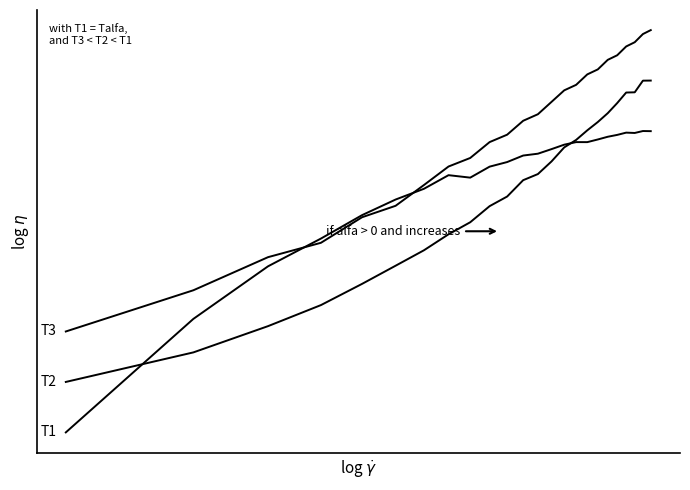

True or false: T3 has a value of 0.6 at 0.

True